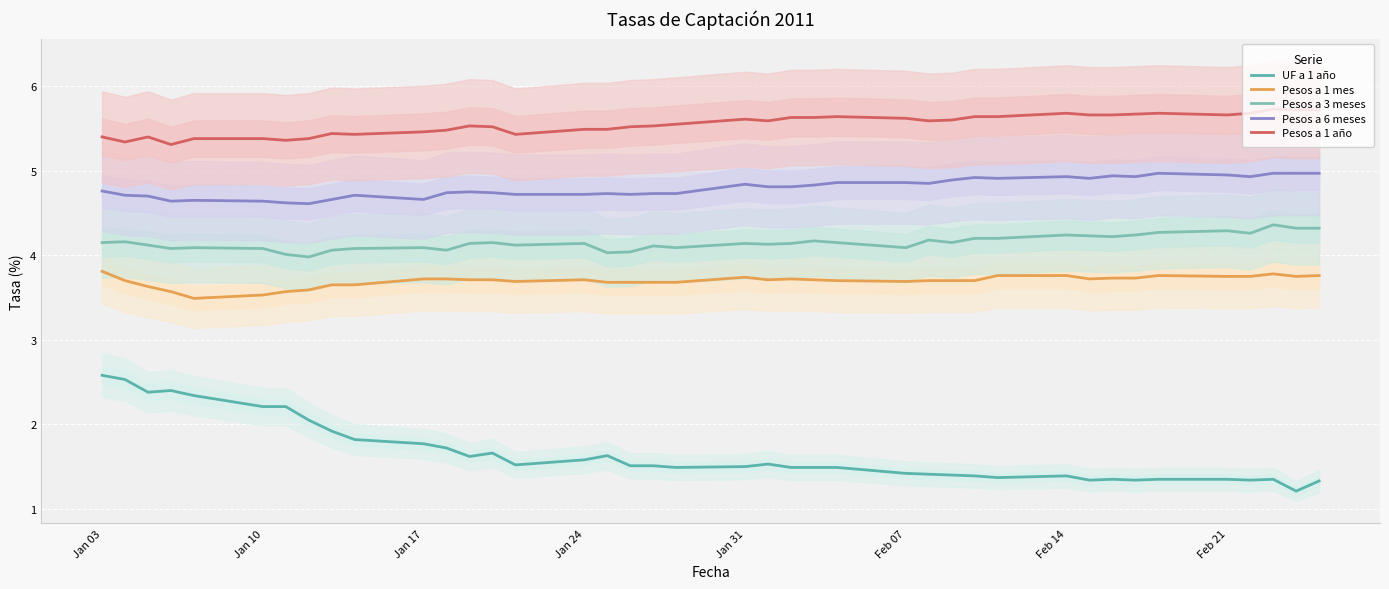

What position from the left is Feb 14?

7